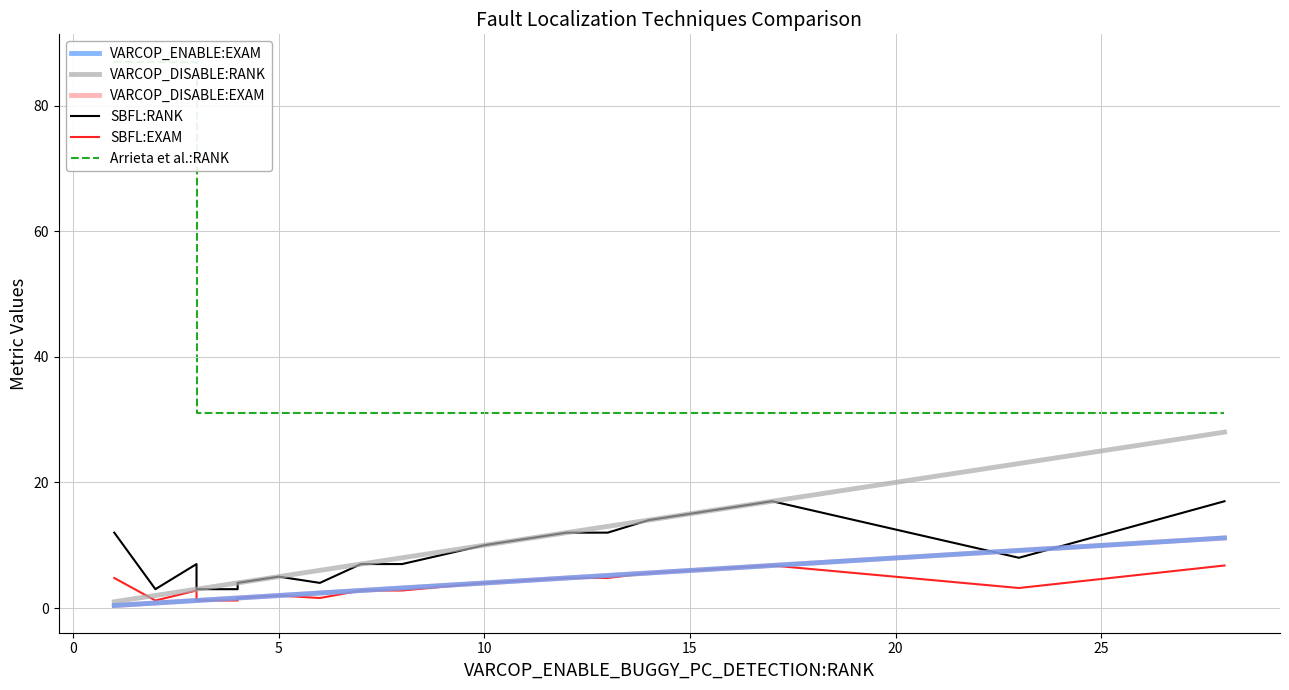

What is the label of the 18th point from the left?

17